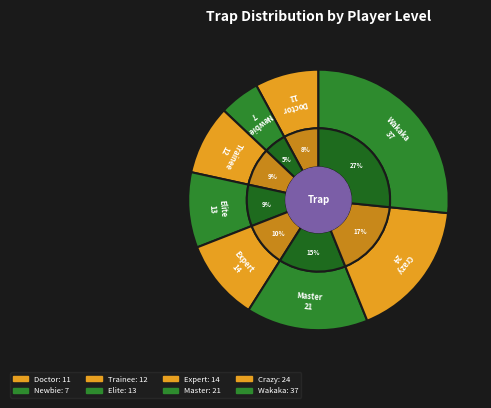

Is there a majority slice in this chart?

No